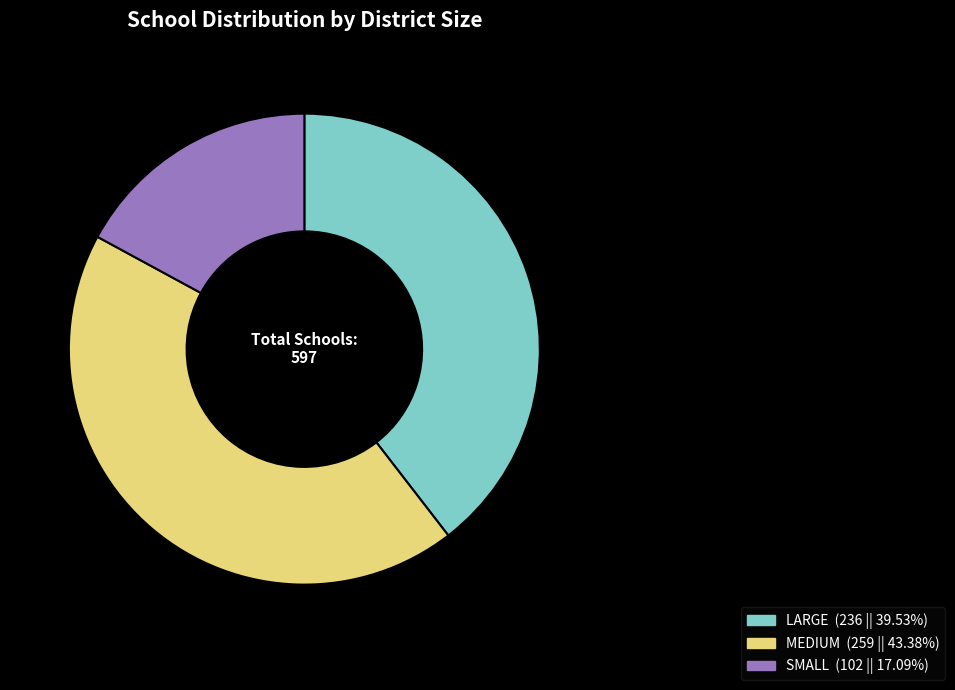

Between LARGE and MEDIUM, which is larger?

MEDIUM